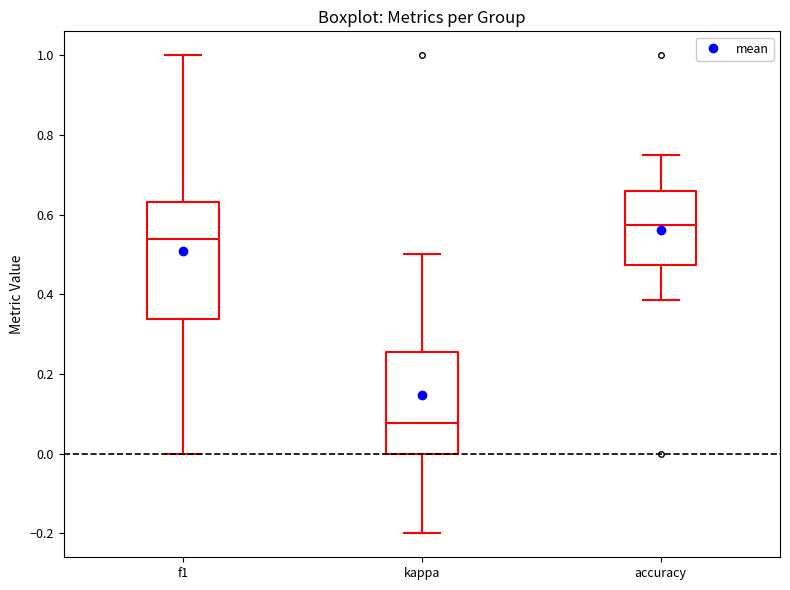

Which box's median line is the lowest?

kappa